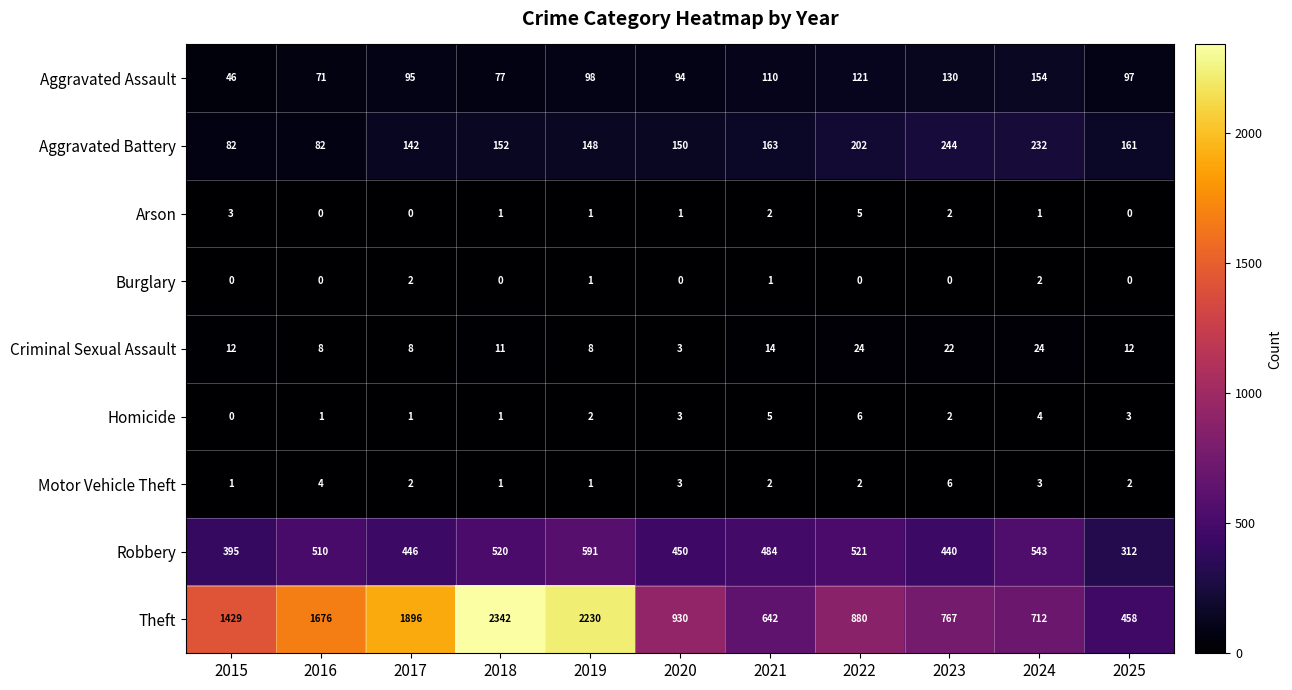

What is the difference between the Theft values at 2022 and 2024?

168